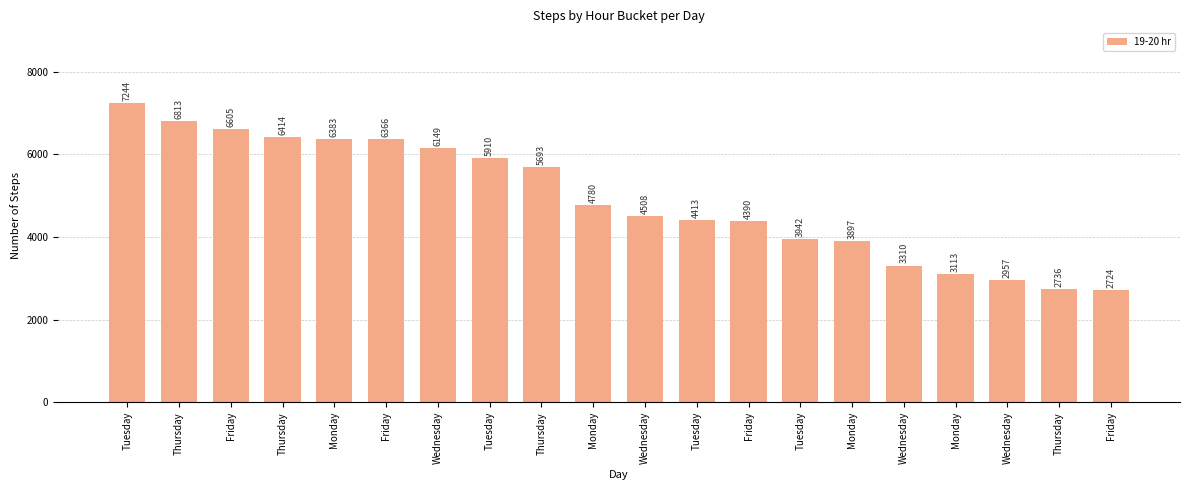

The chart shows a value of 3942 at Tuesday. True or false?

True